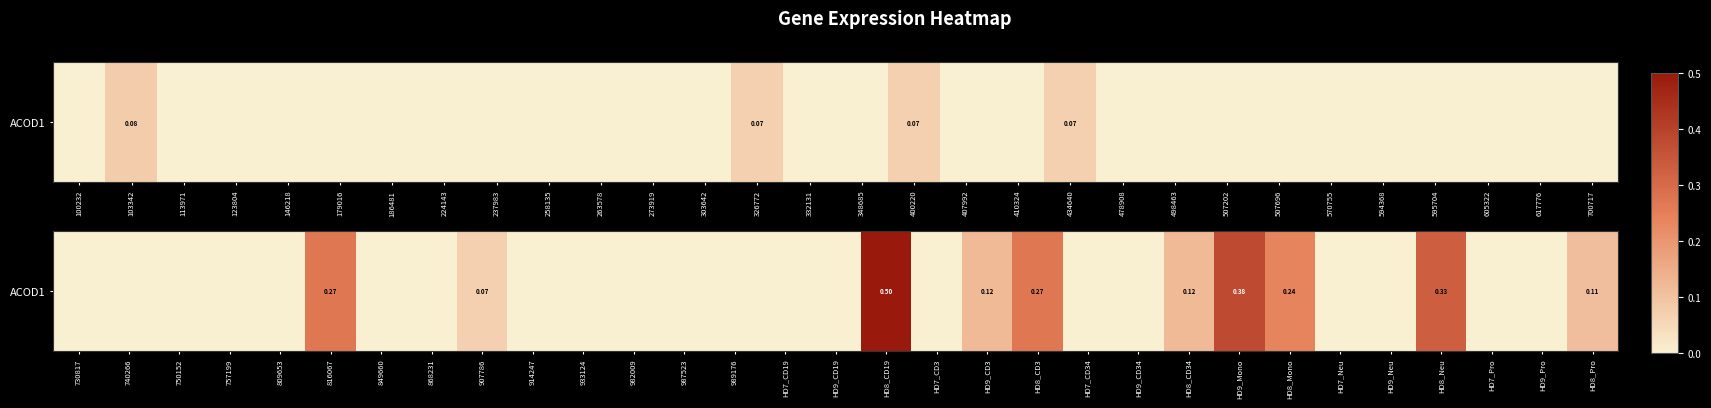

True or false: the data shows -0.2 at HD7_Pro.

False